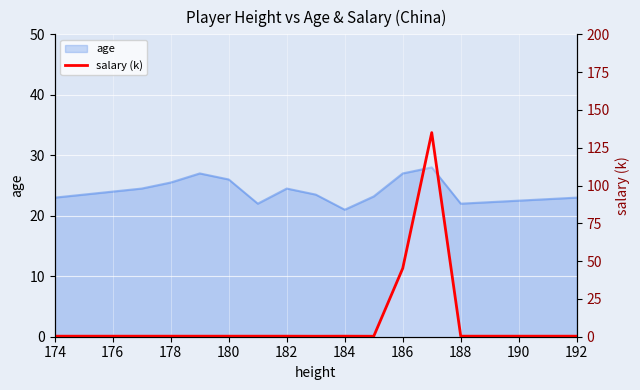

Between 178 and 176, which is larger?

178